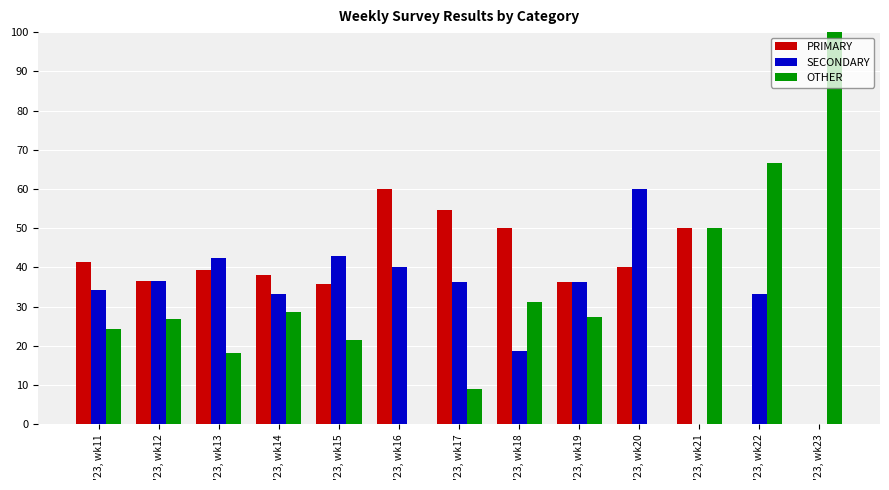

What is the sum of all SECONDARY values?

414.2